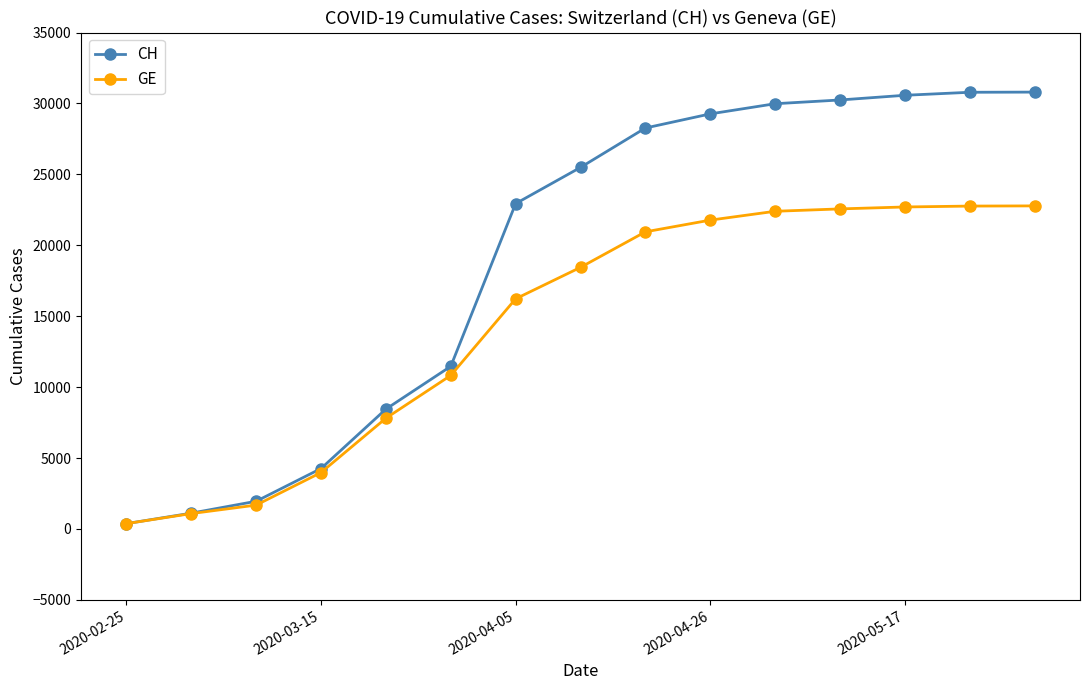

What are all the series names shown in the legend?

CH, GE